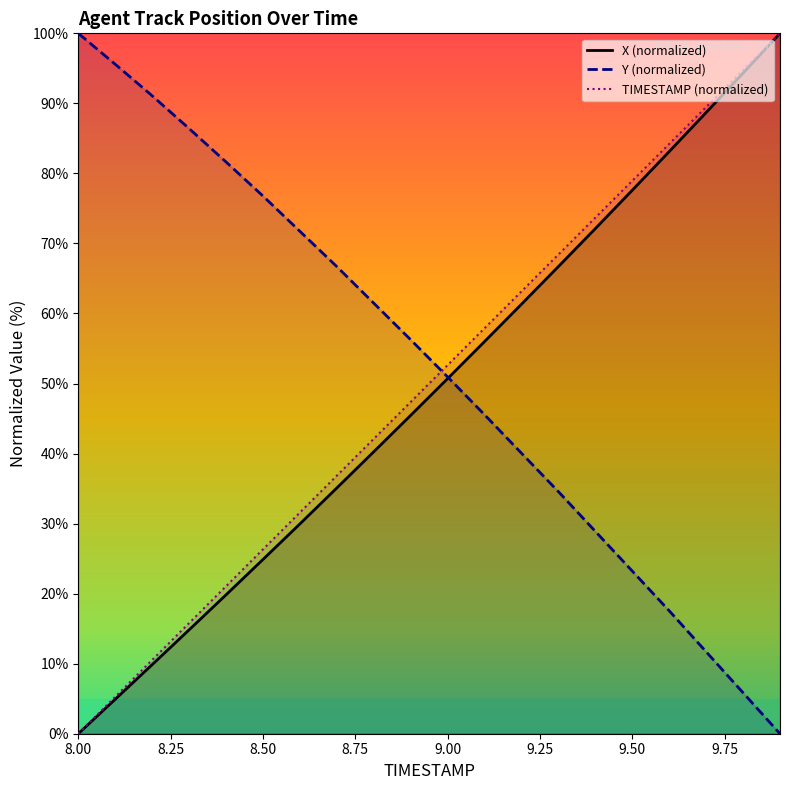

What is the average value of the X (normalized) series?

48.8